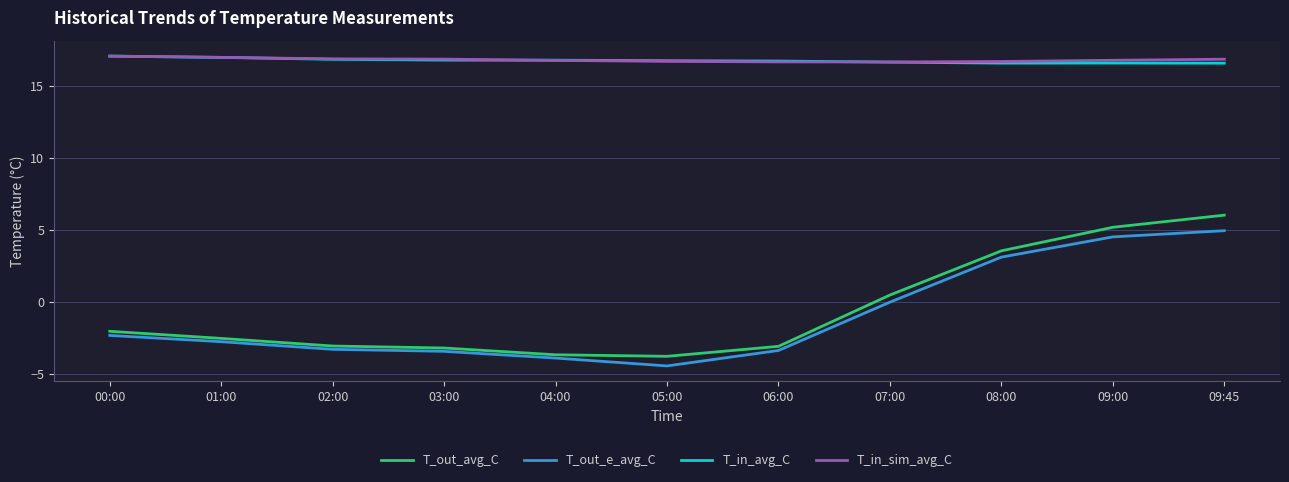

What is the minimum value shown in the chart?

-4.4